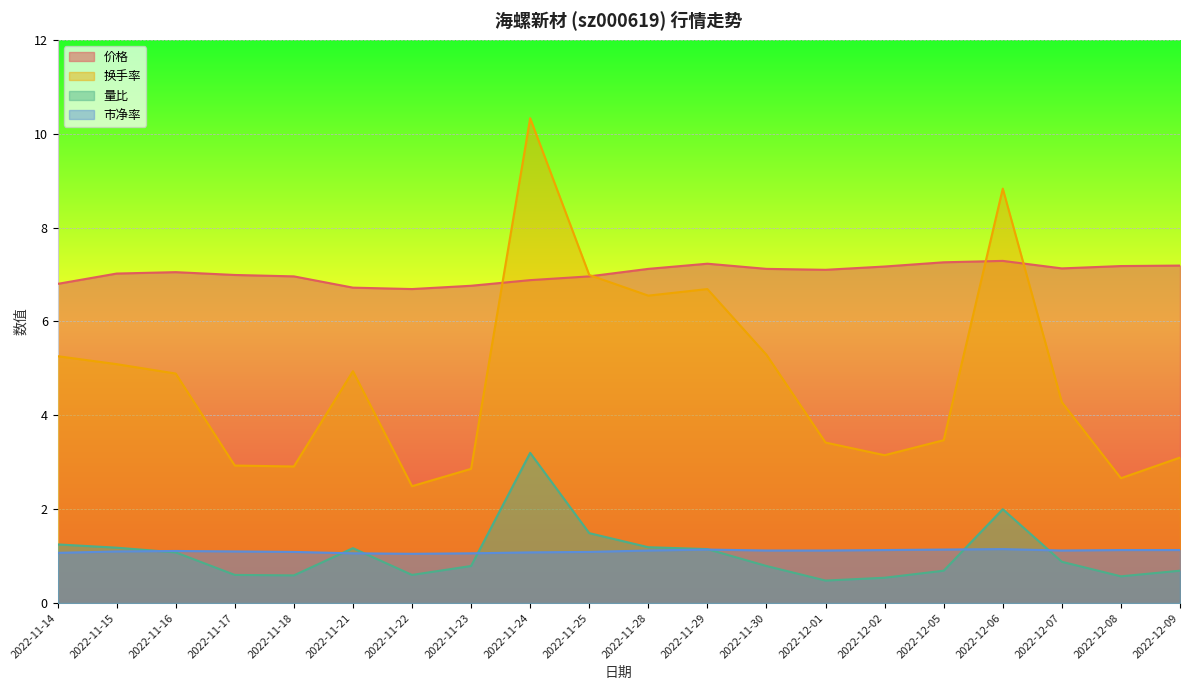

Reading left to right, list all the values displayed in this chart.

价格: 2022-11-14=6.8	2022-11-15=7.0	2022-11-16=7.0	2022-11-17=7.0	2022-11-18=7.0	2022-11-21=6.7	2022-11-22=6.7	2022-11-23=6.8	2022-11-24=6.9	2022-11-25=7.0	2022-11-28=7.1	2022-11-29=7.2	2022-11-30=7.1	2022-12-01=7.1	2022-12-02=7.2	2022-12-05=7.3	2022-12-06=7.3	2022-12-07=7.1	2022-12-08=7.2	2022-12-09=7.2
换手率: 2022-11-14=5.3	2022-11-15=5.1	2022-11-16=4.9	2022-11-17=2.9	2022-11-18=2.9	2022-11-21=4.9	2022-11-22=2.5	2022-11-23=2.9	2022-11-24=10.3	2022-11-25=7.0	2022-11-28=6.5	2022-11-29=6.7	2022-11-30=5.3	2022-12-01=3.4	2022-12-02=3.1	2022-12-05=3.5	2022-12-06=8.8	2022-12-07=4.3	2022-12-08=2.7	2022-12-09=3.1
量比: 2022-11-14=1.2	2022-11-15=1.2	2022-11-16=1.1	2022-11-17=0.6	2022-11-18=0.6	2022-11-21=1.2	2022-11-22=0.6	2022-11-23=0.8	2022-11-24=3.2	2022-11-25=1.5	2022-11-28=1.2	2022-11-29=1.1	2022-11-30=0.8	2022-12-01=0.5	2022-12-02=0.5	2022-12-05=0.7	2022-12-06=2.0	2022-12-07=0.9	2022-12-08=0.6	2022-12-09=0.7
市净率: 2022-11-14=1.1	2022-11-15=1.1	2022-11-16=1.1	2022-11-17=1.1	2022-11-18=1.1	2022-11-21=1.1	2022-11-22=1.1	2022-11-23=1.1	2022-11-24=1.1	2022-11-25=1.1	2022-11-28=1.1	2022-11-29=1.1	2022-11-30=1.1	2022-12-01=1.1	2022-12-02=1.1	2022-12-05=1.1	2022-12-06=1.1	2022-12-07=1.1	2022-12-08=1.1	2022-12-09=1.1